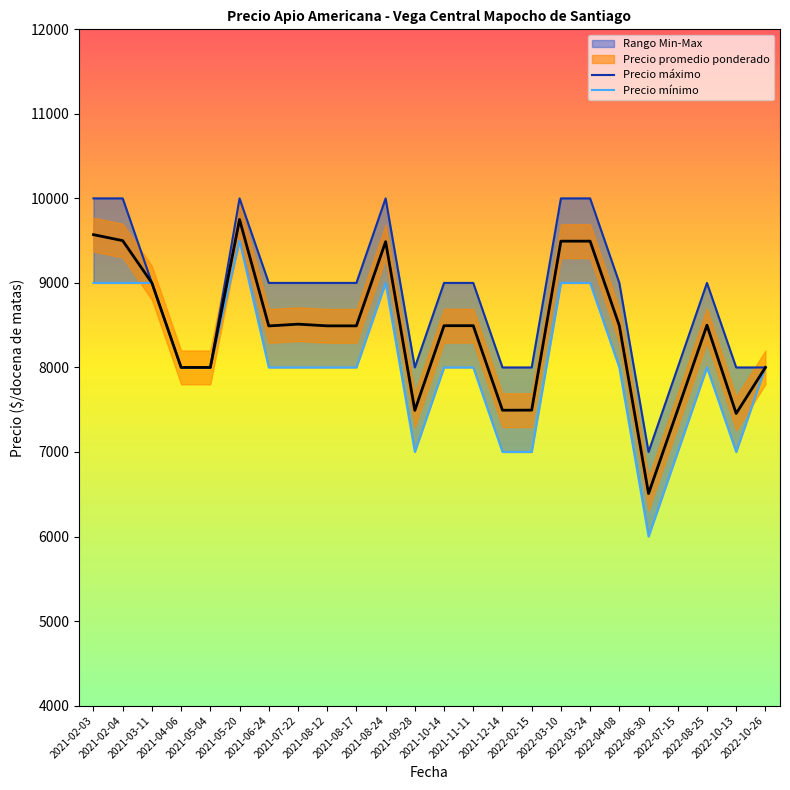

True or false: Precio mínimo has a value of 8000 at 2021-11-11.

True